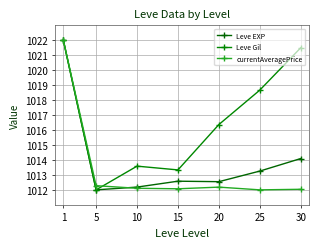

Which series has the widest spread of values?

Leve EXP